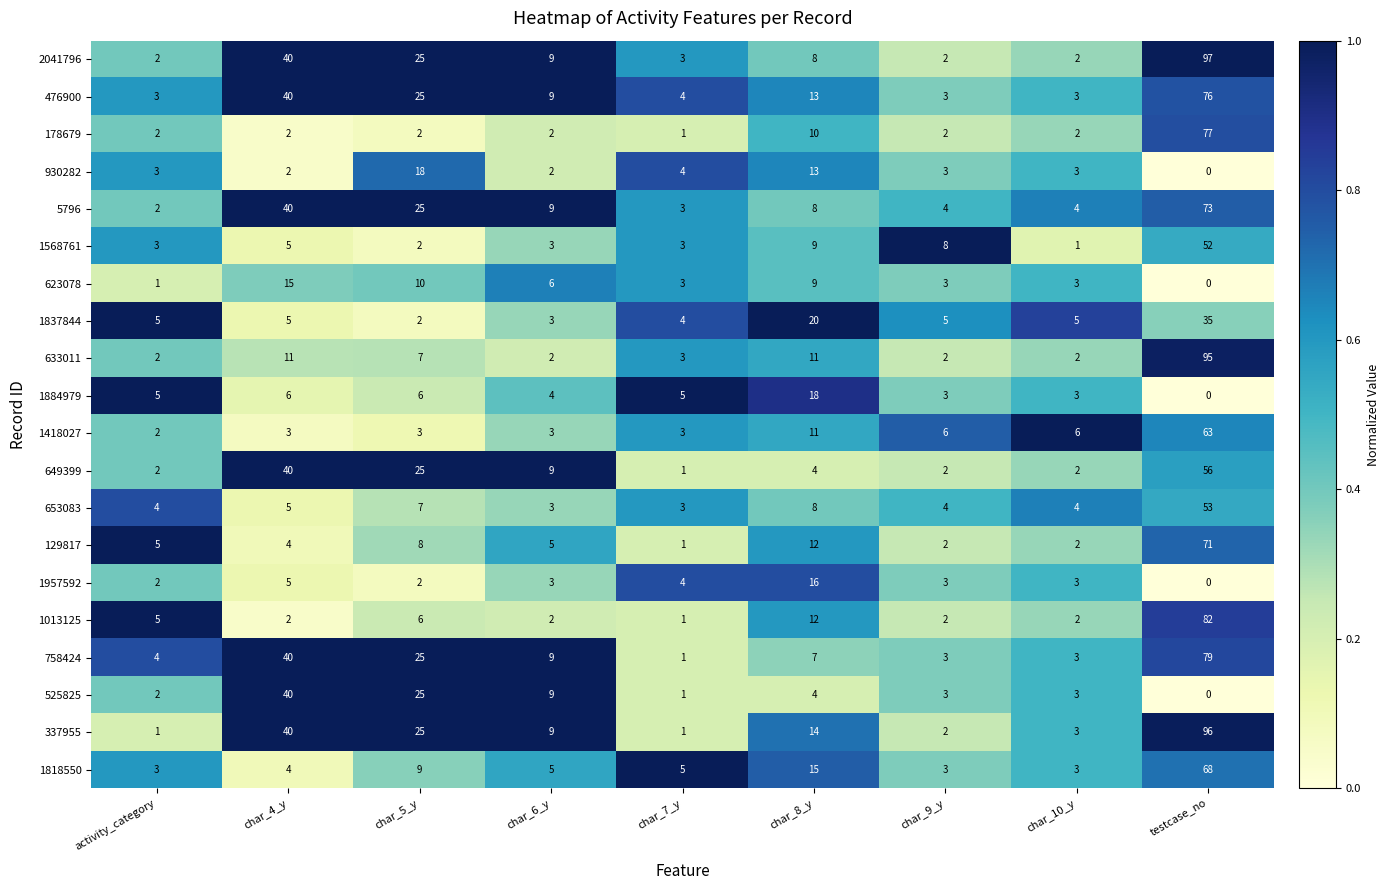

What is the difference between the second highest and minimum values in the 1013125 series?

11